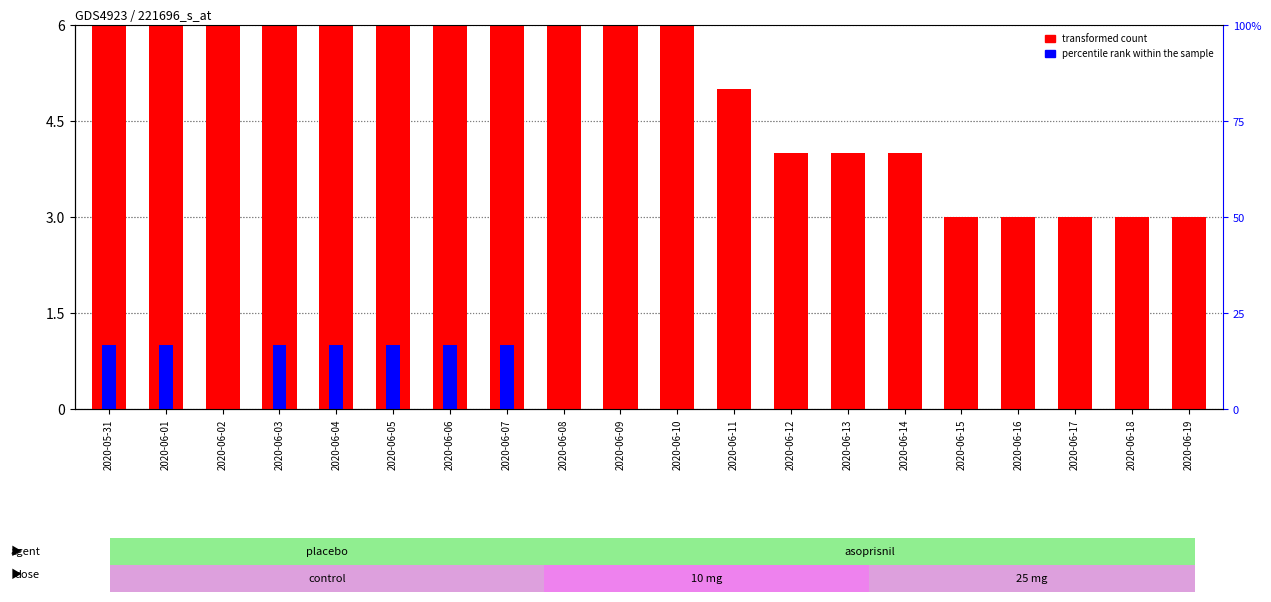

What is the total value across all series at 2020-06-01?

13